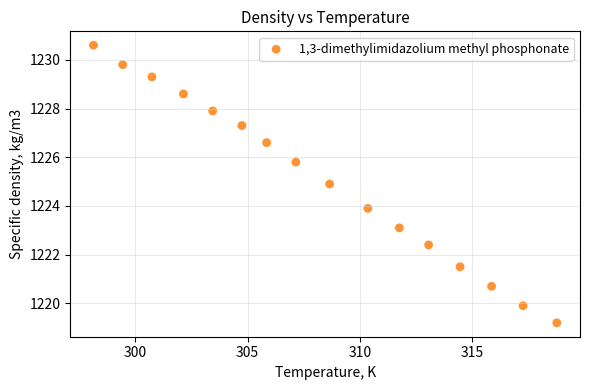

What is the range of Y values (max minus min)?

11.4